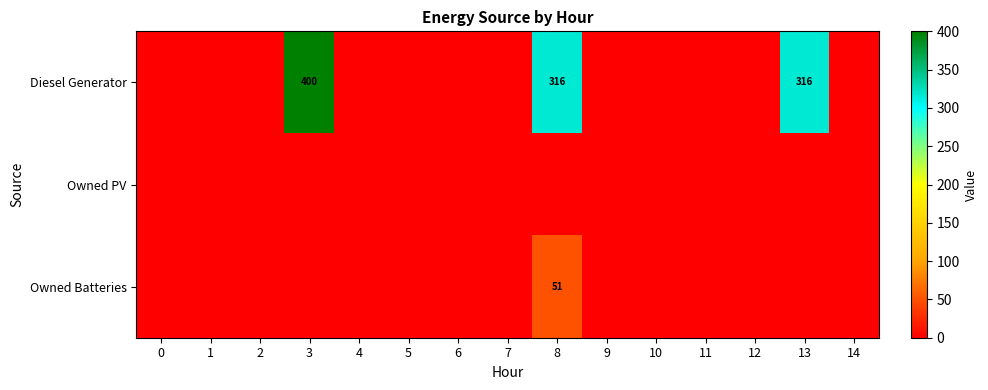

Is it true that Diesel Generator equals 400 at 3?

True